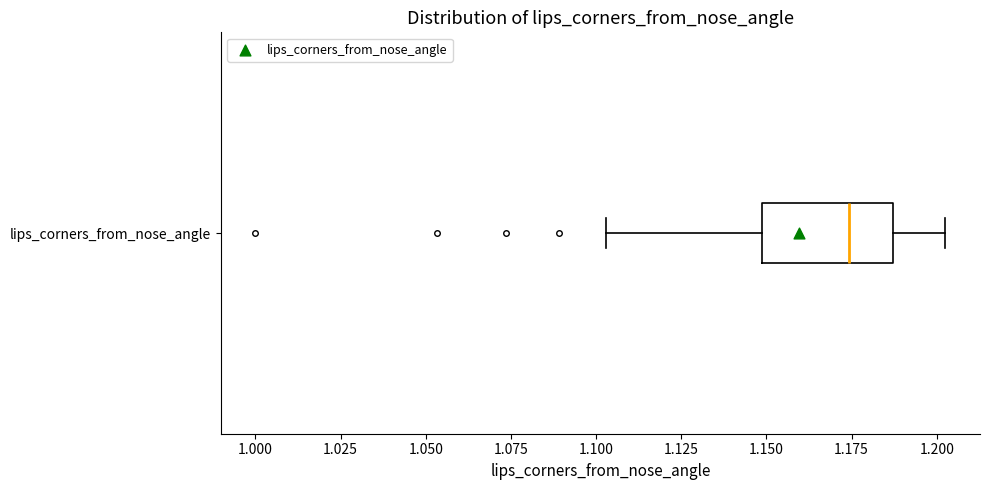

Transcribe this box plot: give where the median line is, the range the box spans, and where the two whiskers end, as read against the x-axis. The values are not printed on the chart, so give them approximately, as read against the axis.

median 1.175, box 1.150 to 1.185, whiskers 1.105 to 1.205